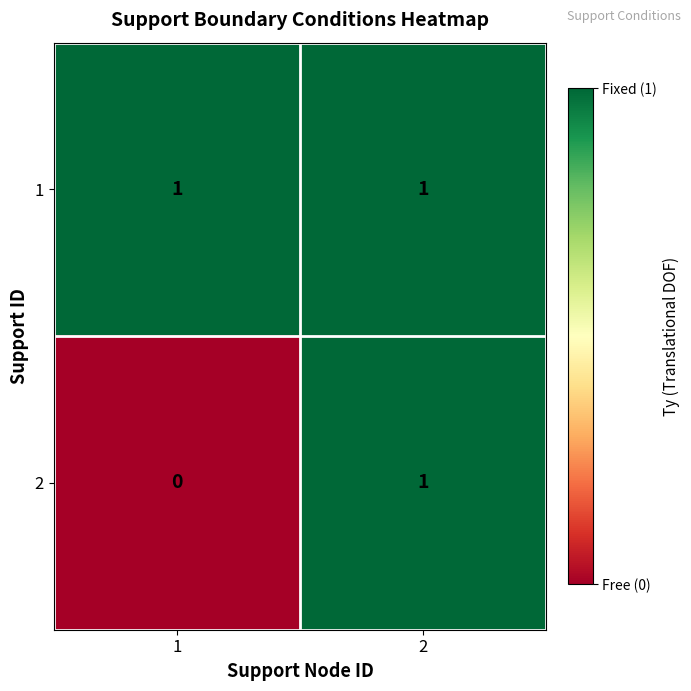

Which series has the widest spread of values?

2